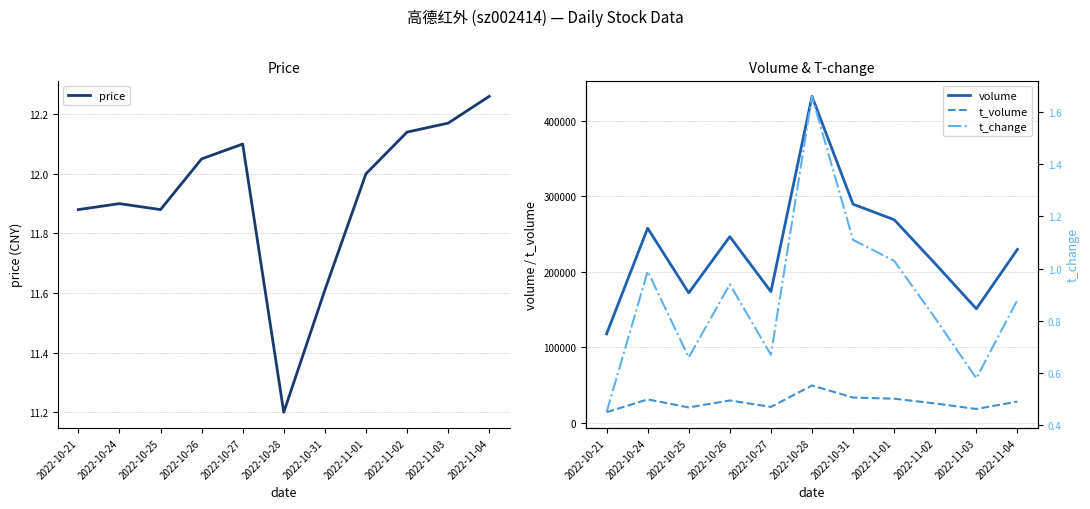

The value of price at 2022-11-02 is 12.1. True or false?

True